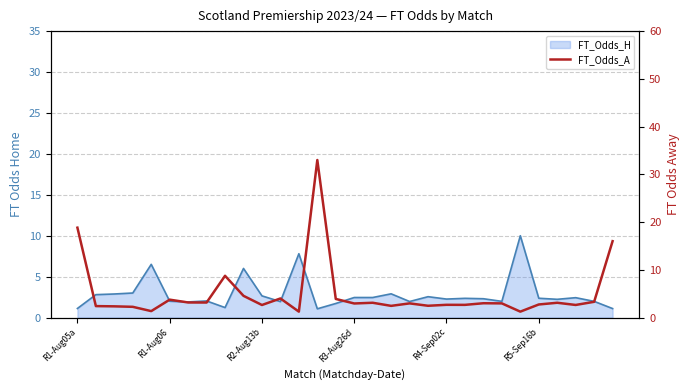

What is the sum of all values?

149.6